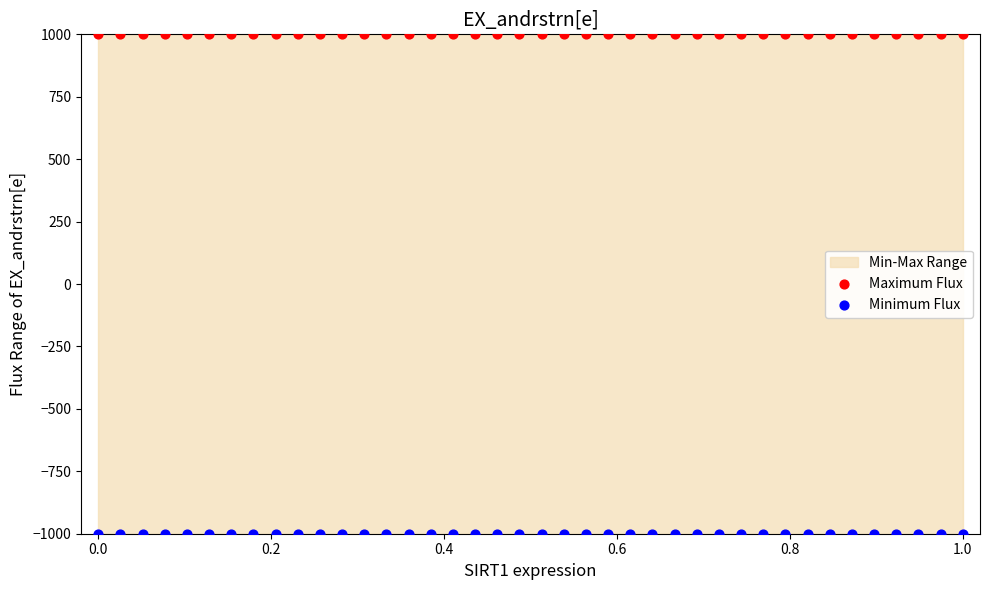

Which series contains the lowest Y value?

Minimum Flux